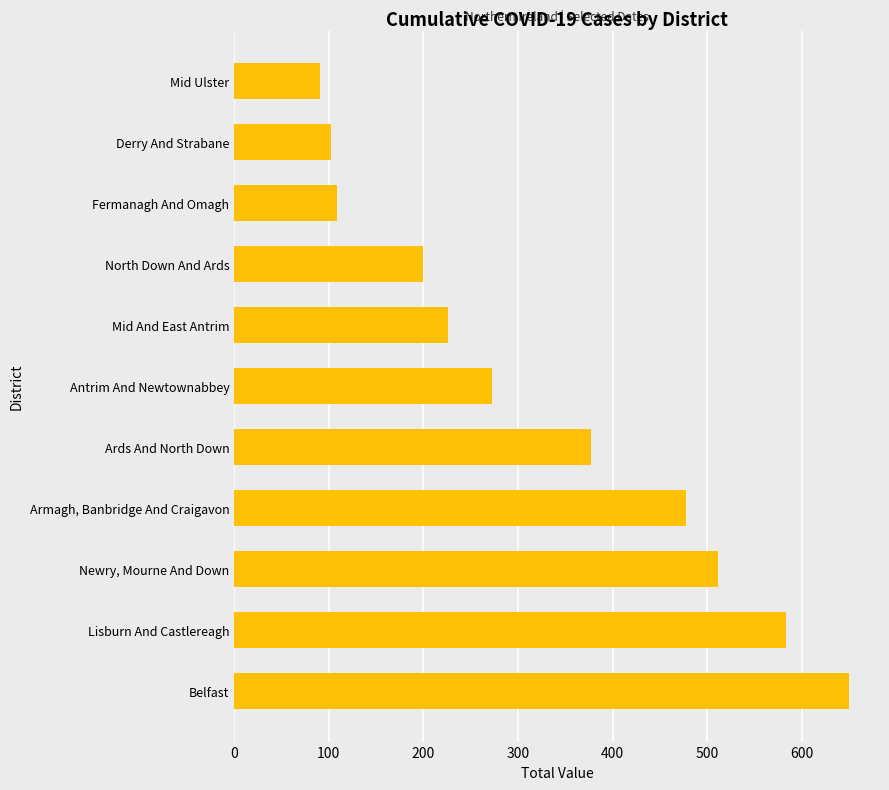

How many bars are there in total?

11